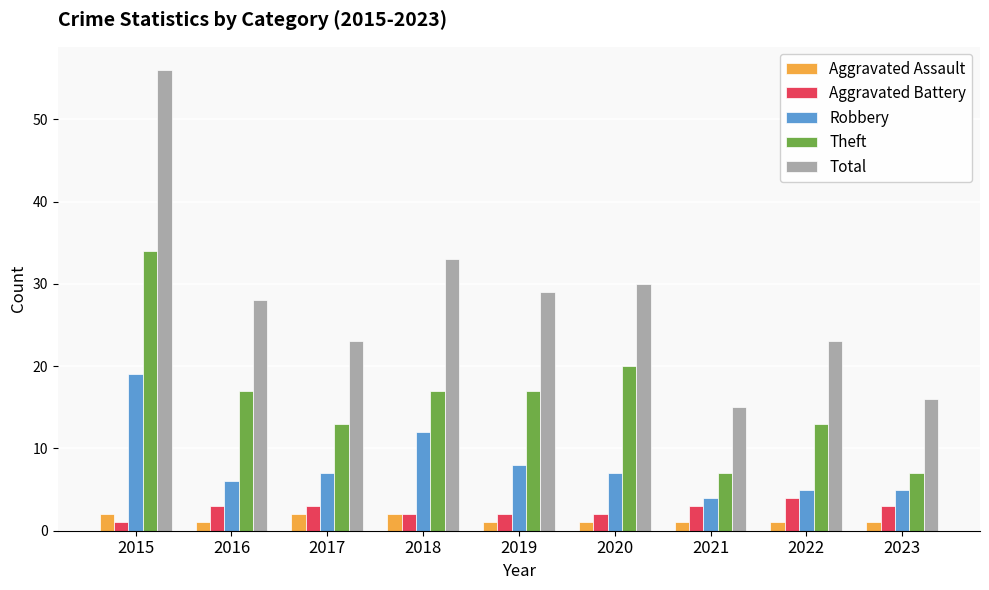

At 2019, list the series in order from smallest to largest.

Aggravated Assault, Aggravated Battery, Robbery, Theft, Total